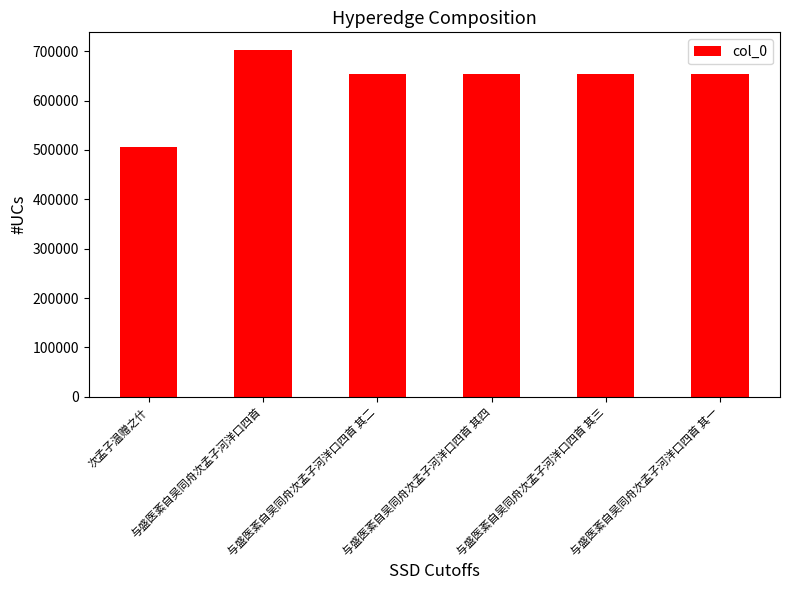

What is the difference between the values at 与盛医紊自吴同舟次孟子河洋口四首 其四 and 与盛医紊自吴同舟次孟子河洋口四首?

50210